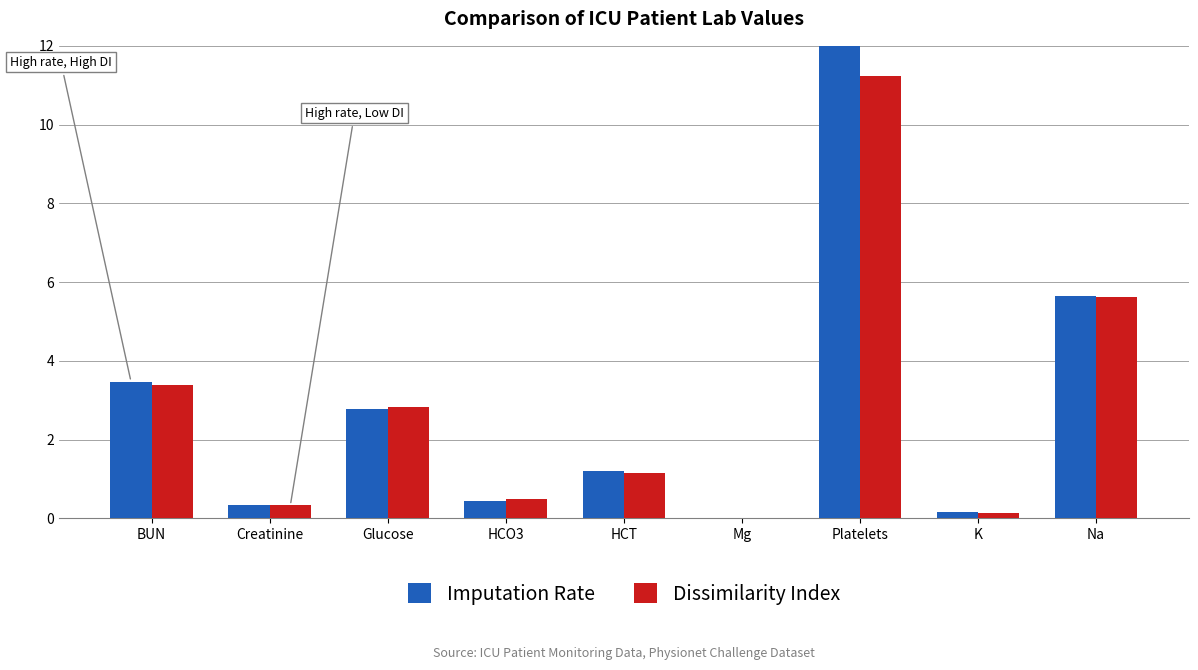

Which series changed the most between Mg and Na?

Imputation Rate